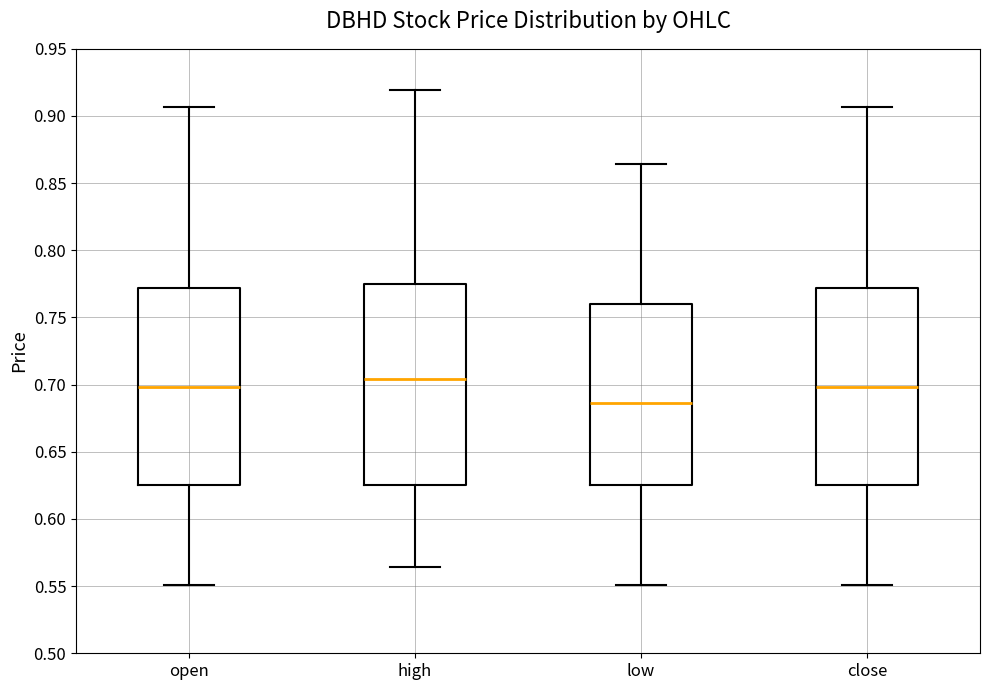

Reading left to right, transcribe this box plot: for each box, give where its median line is, the range the box spans, and where its two whiskers end, as read against the y-axis. The values are not printed on the chart, so give them approximately, as read against the axis.

open: median 0.700, box 0.625 to 0.770, whiskers 0.550 to 0.905
high: median 0.705, box 0.625 to 0.775, whiskers 0.565 to 0.920
low: median 0.685, box 0.625 to 0.760, whiskers 0.550 to 0.865
close: median 0.700, box 0.625 to 0.770, whiskers 0.550 to 0.905